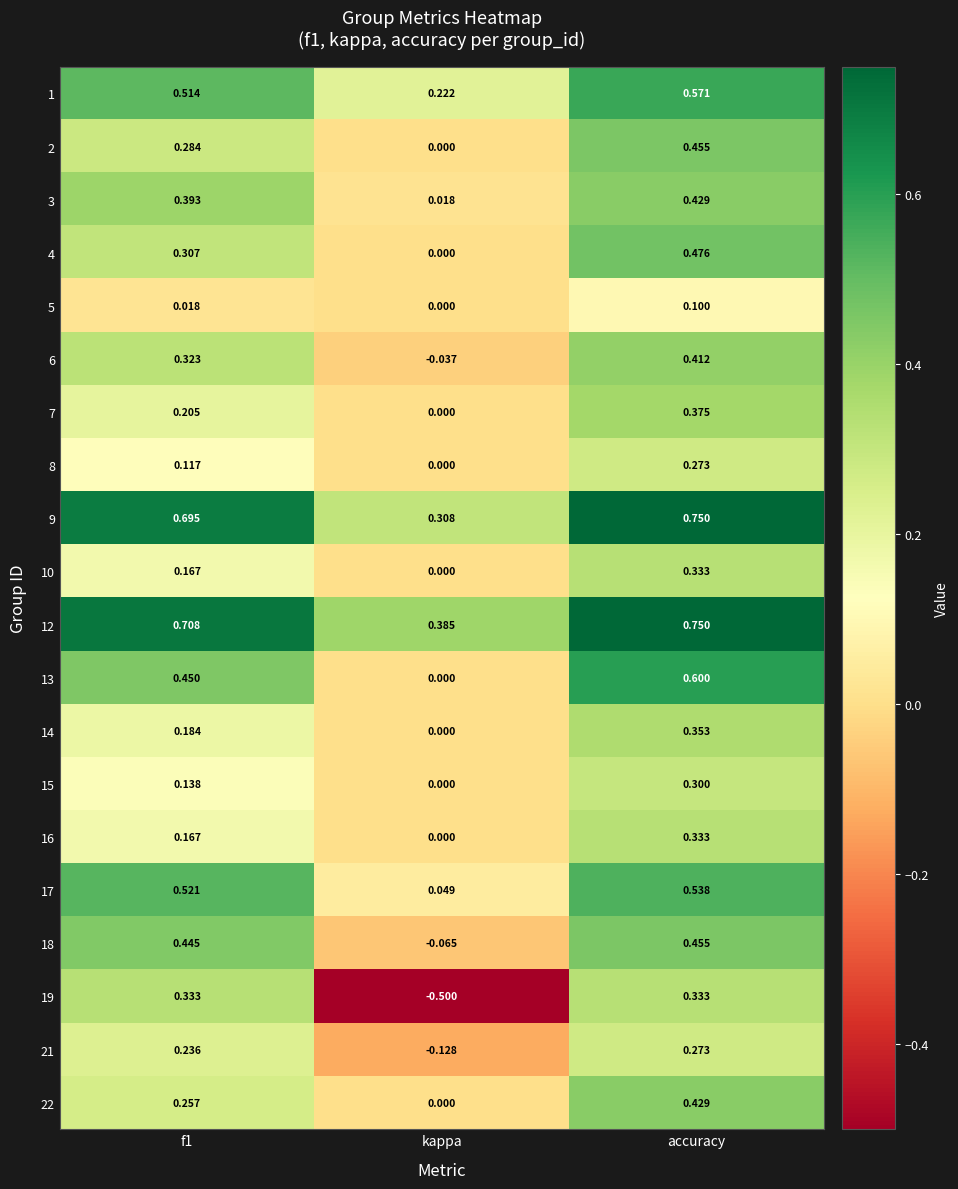

Where is 5 nearest to the value 0?

kappa